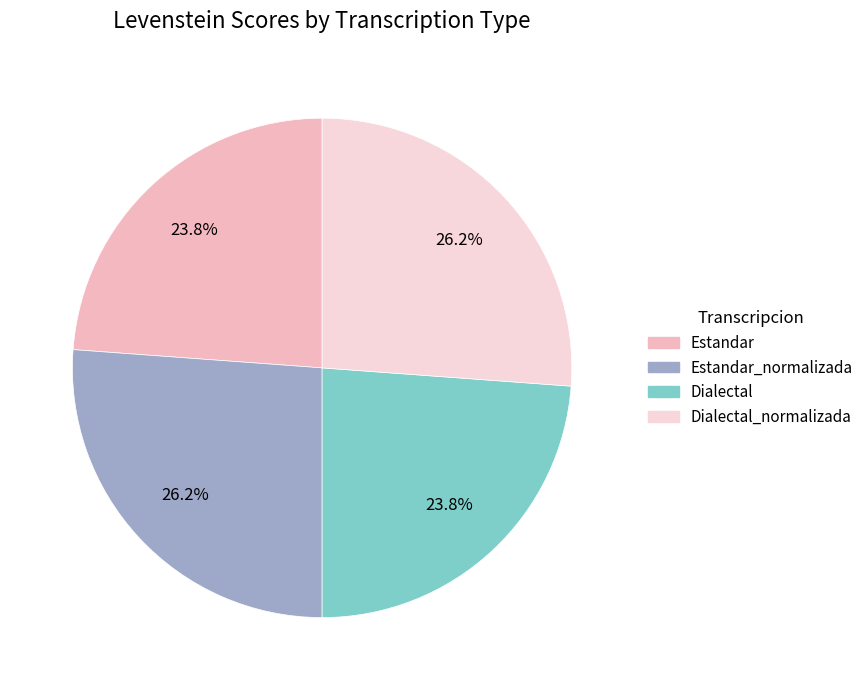

Count the number of slices in the pie.

4